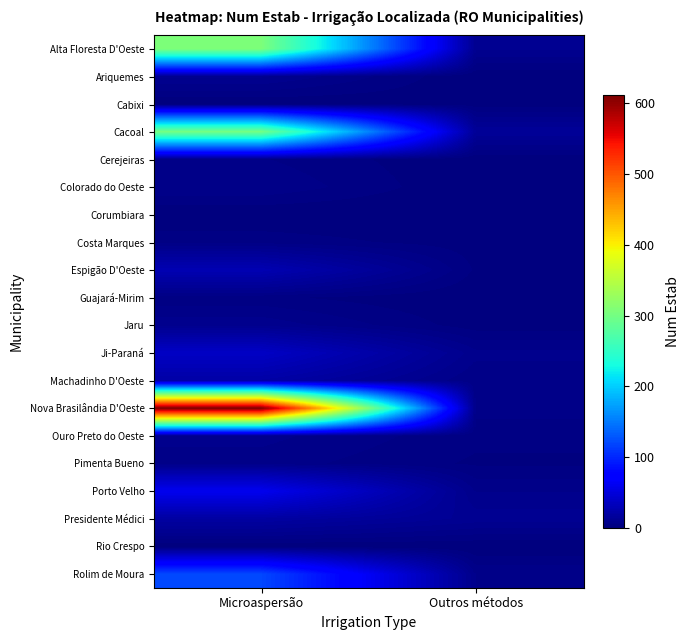

Reading right to left, extract all data points from this chart.

Alta Floresta D'Oeste: Outros métodos=10	Microaspersão=307
Ariquemes: Outros métodos=0	Microaspersão=10
Cabixi: Outros métodos=1	Microaspersão=0
Cacoal: Outros métodos=14	Microaspersão=301
Cerejeiras: Outros métodos=0	Microaspersão=5
Colorado do Oeste: Outros métodos=0	Microaspersão=7
Corumbiara: Outros métodos=0	Microaspersão=0
Costa Marques: Outros métodos=1	Microaspersão=4
Espigão D'Oeste: Outros métodos=2	Microaspersão=28
Guajará-Mirim: Outros métodos=0	Microaspersão=3
Jaru: Outros métodos=1	Microaspersão=9
Ji-Paraná: Outros métodos=8	Microaspersão=38
Machadinho D'Oeste: Outros métodos=5	Microaspersão=21
Nova Brasilândia D'Oeste: Outros métodos=6	Microaspersão=611
Ouro Preto do Oeste: Outros métodos=3	Microaspersão=8
Pimenta Bueno: Outros métodos=2	Microaspersão=6
Porto Velho: Outros métodos=7	Microaspersão=60
Presidente Médici: Outros métodos=11	Microaspersão=19
Rio Crespo: Outros métodos=0	Microaspersão=0
Rolim de Moura: Outros métodos=7	Microaspersão=120